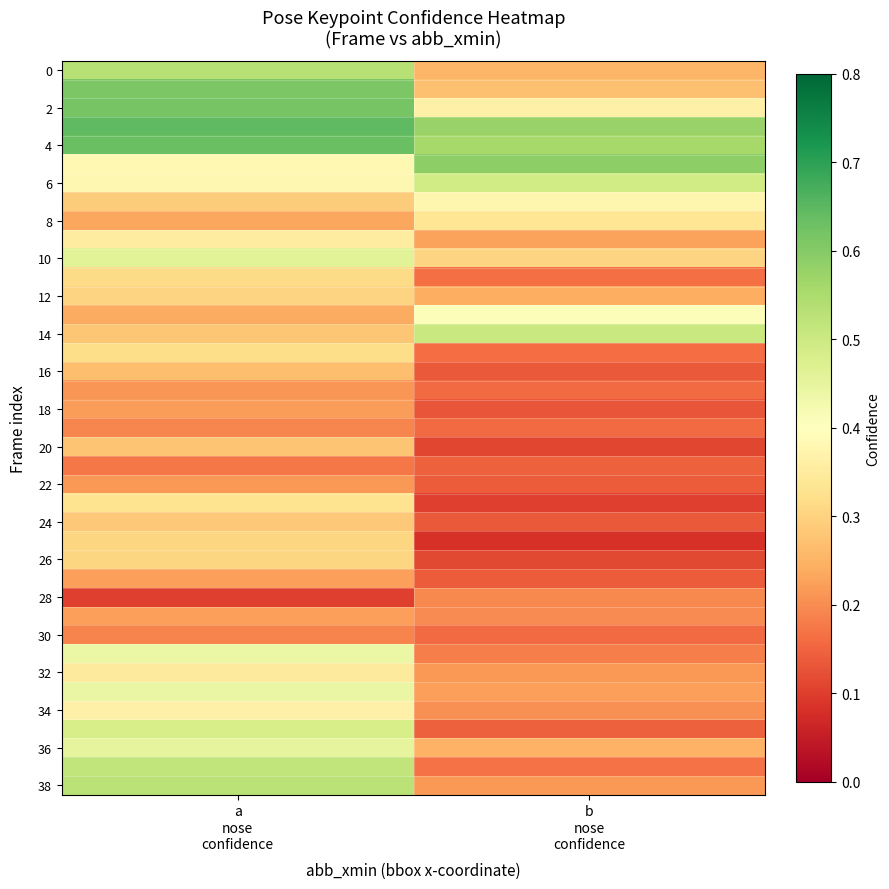

How many categories are shown in the chart?

2